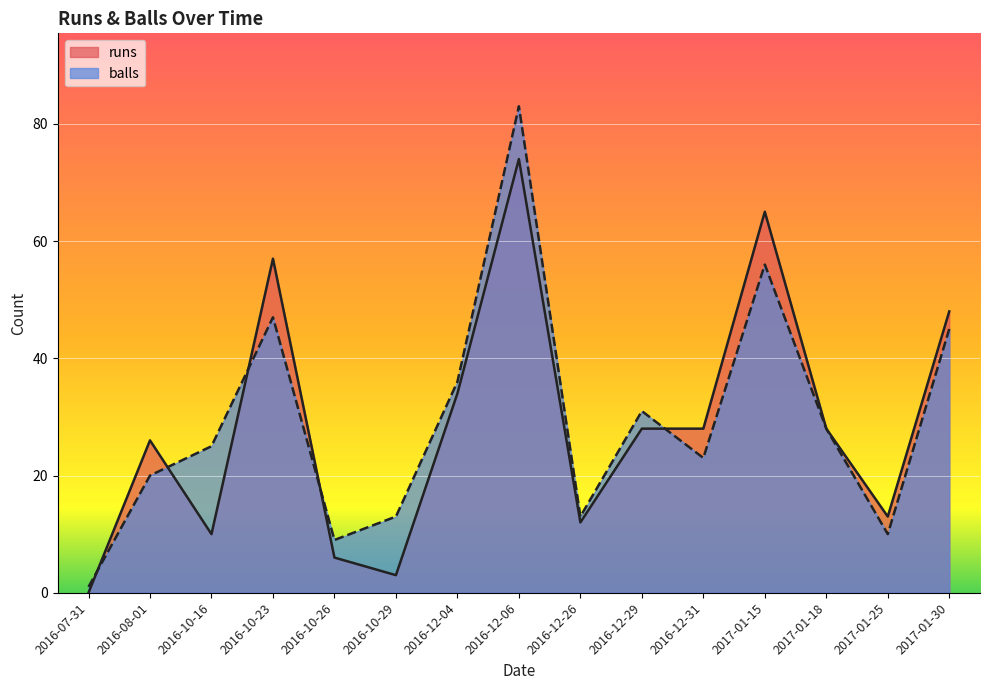

Is it true that runs equals 104 at 2017-01-15?

False